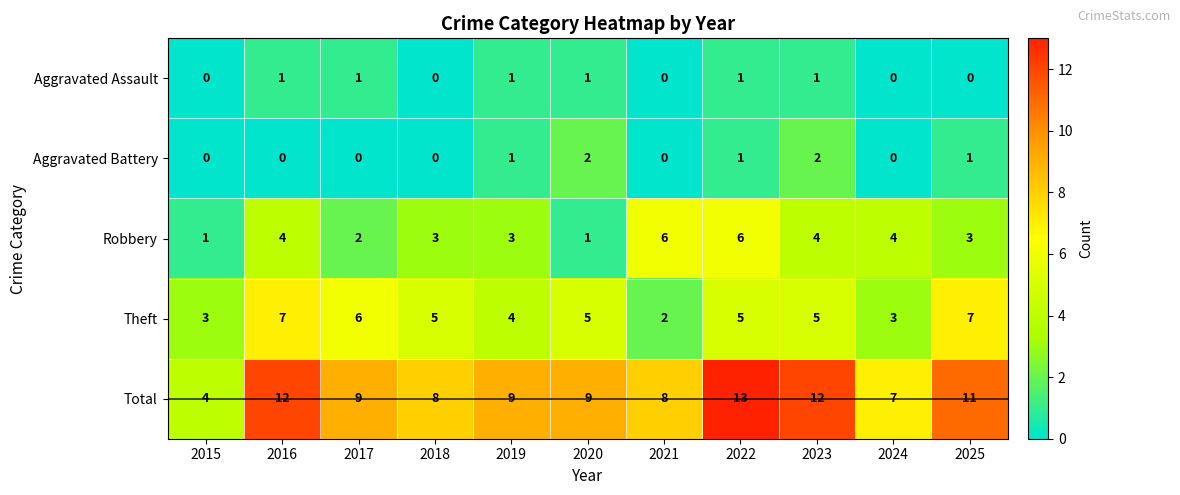

What is the difference between the maximum and minimum values in the Theft series?

5